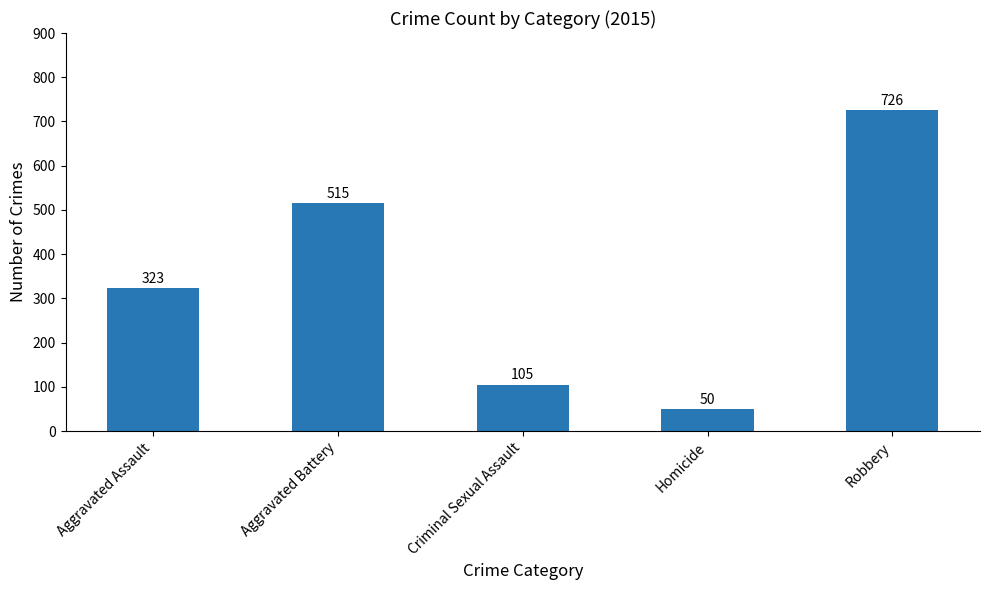

What position from the left is Aggravated Battery?

2